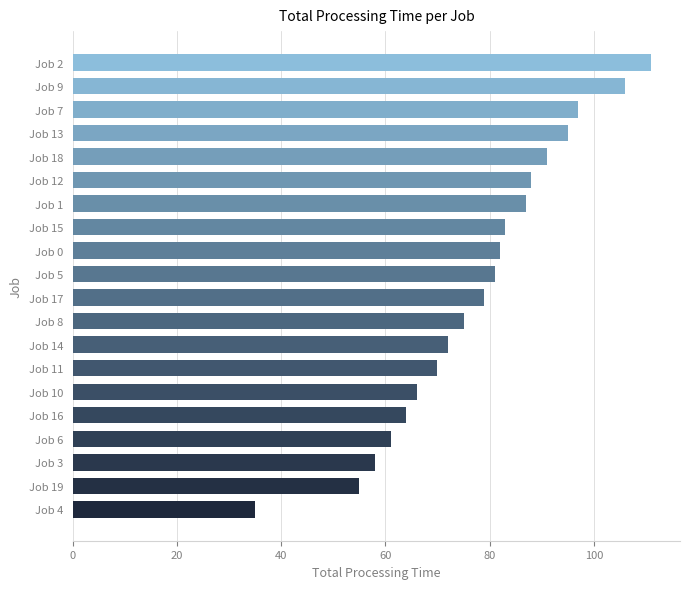

What is the difference between the second highest and second lowest values?

51